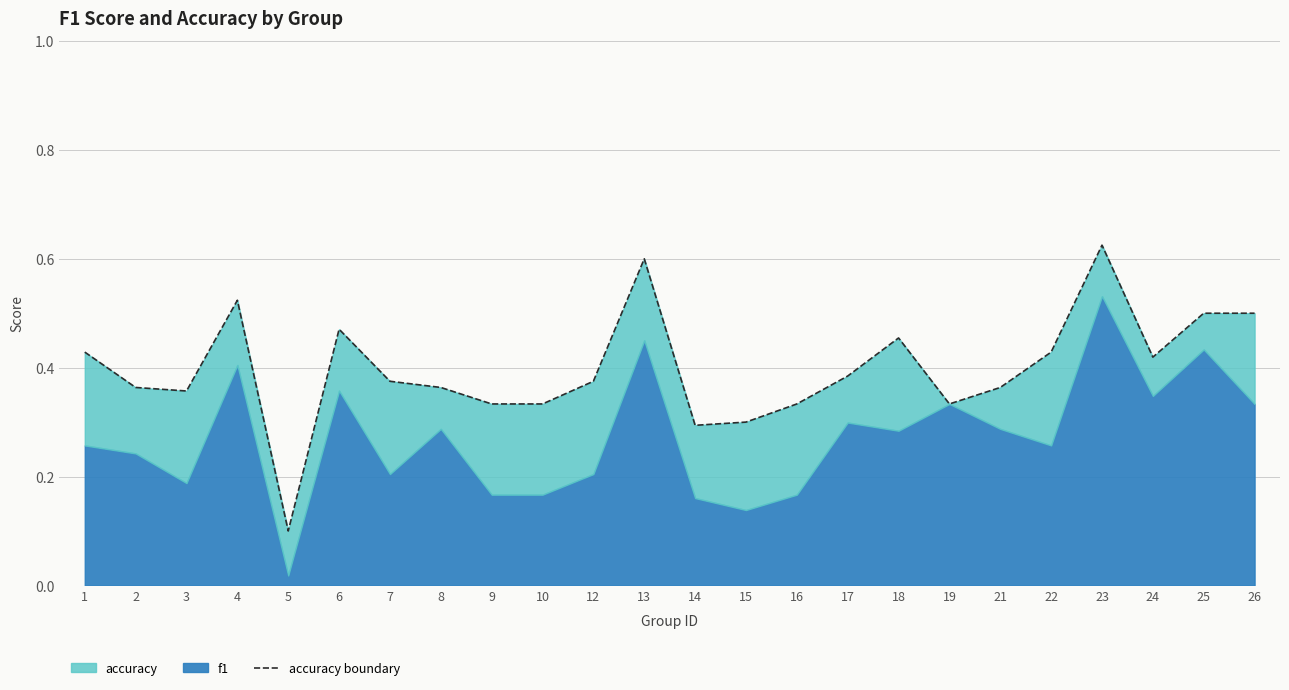

What is the average value?

0.4